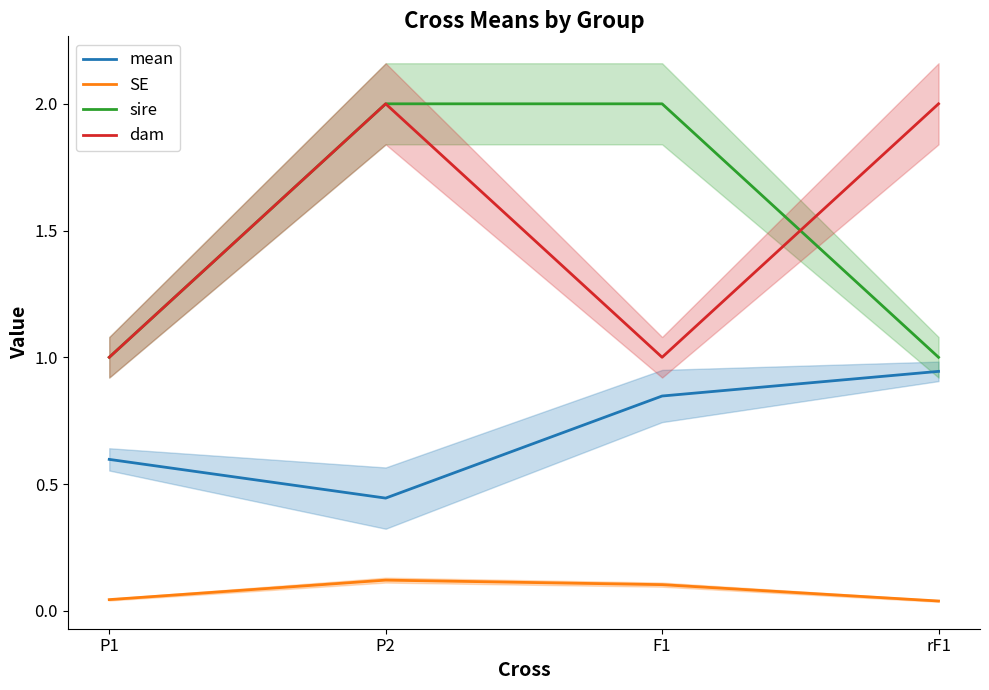

Rank the categories by mean value from lowest to highest.

P2, P1, F1, rF1